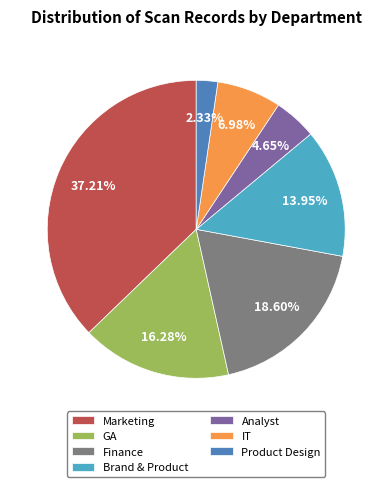

Rank the categories by value from highest to lowest.

Marketing, Finance, GA, Brand & Product, IT, Analyst, Product Design